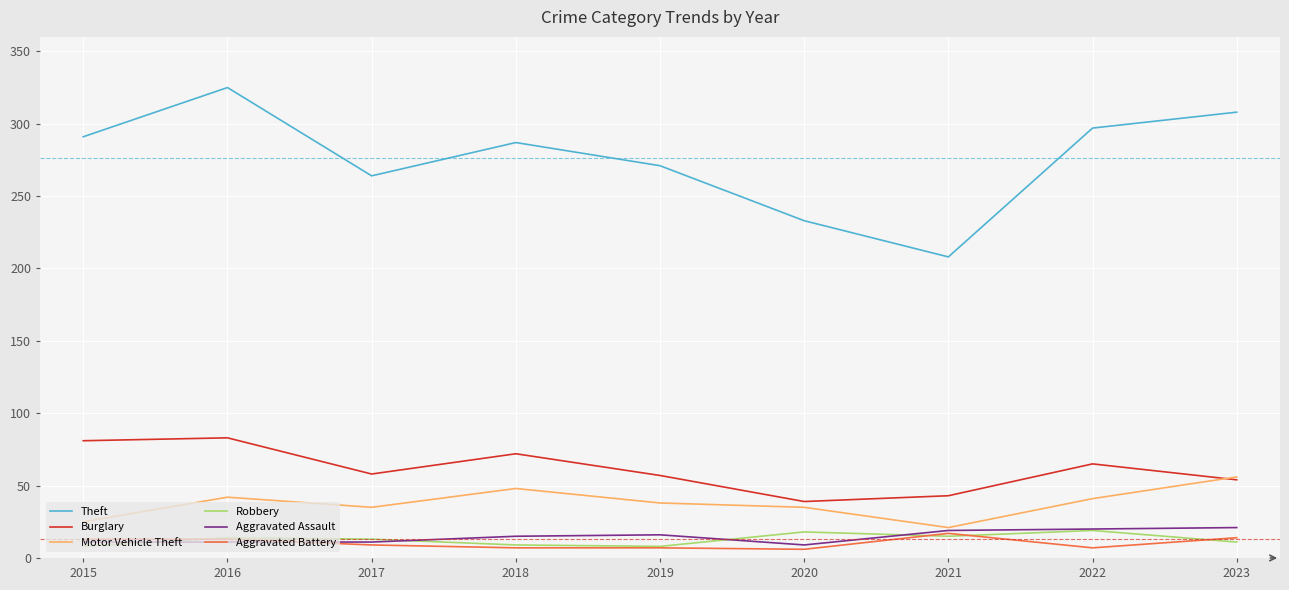

Which label corresponds to the largest value in the chart?

2016